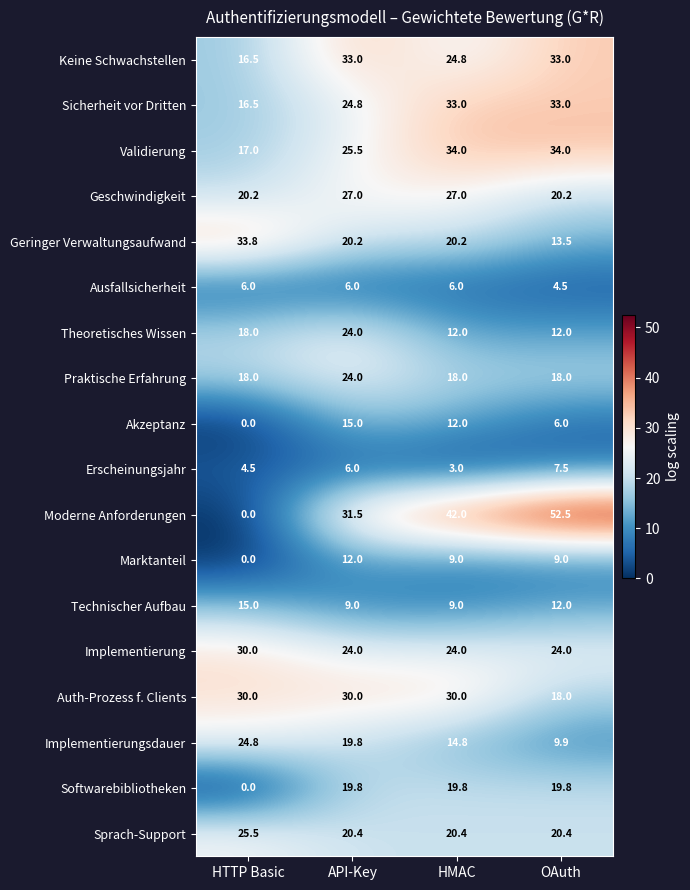

Which series has the widest spread of values?

Moderne Anforderungen